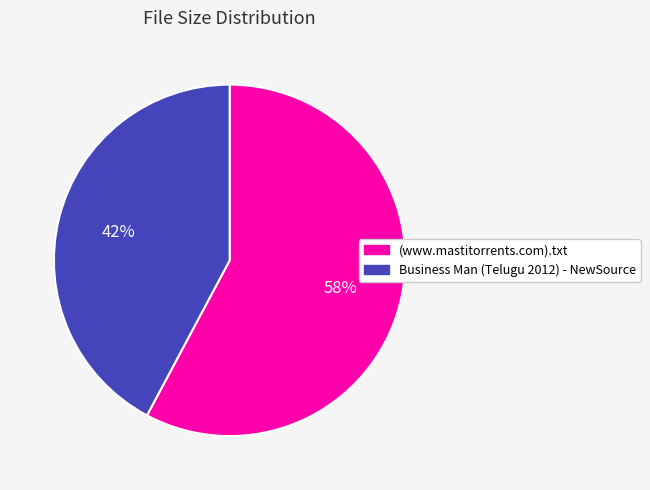

Is it true that Business Man (Telugu 2012) - NewSource is 28% of the pie?

False